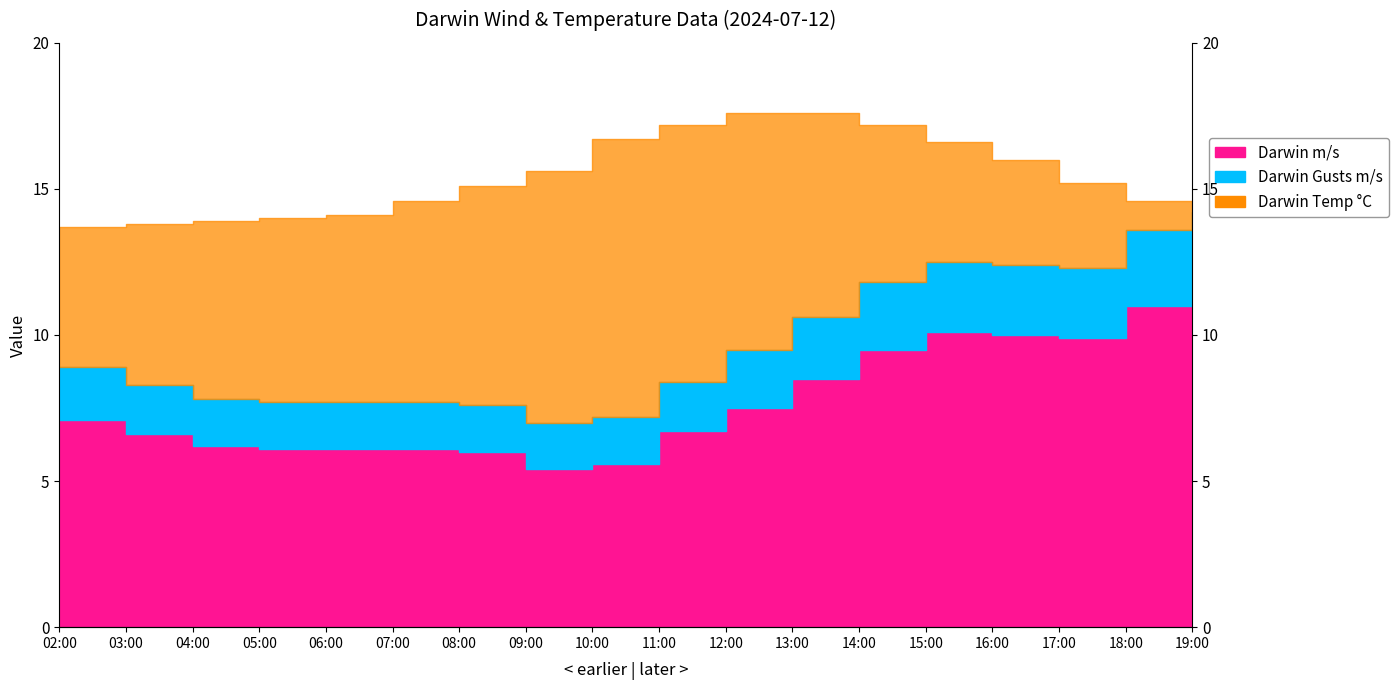

Rank the series at 15:00 from highest to lowest value.

Darwin Temp °C, Darwin Gusts m/s, Darwin m/s